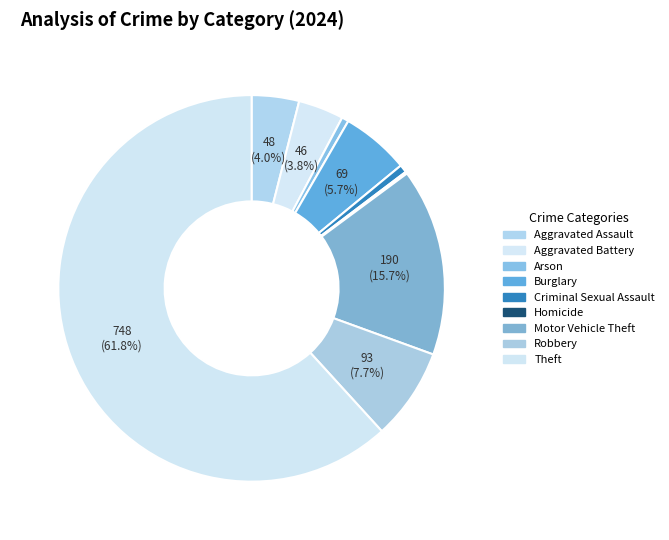

To the nearest percent, what is the average slice percentage?

11%